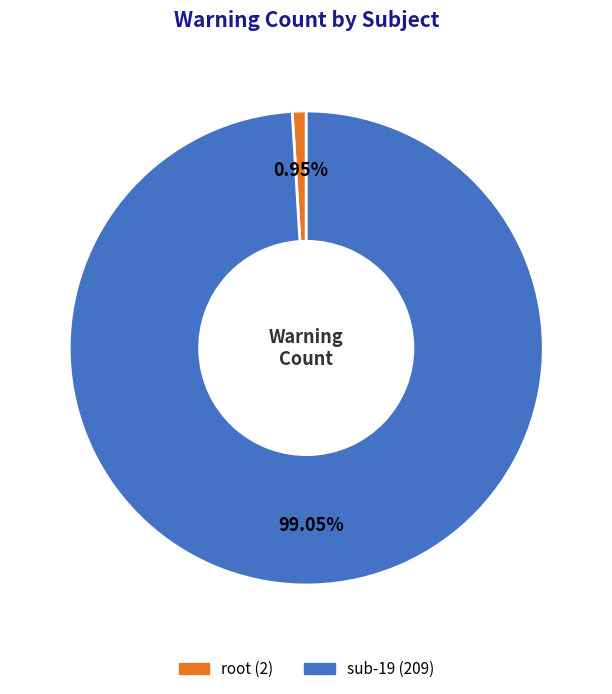

To the nearest percent, what percentage of the pie is sub-19?

99%